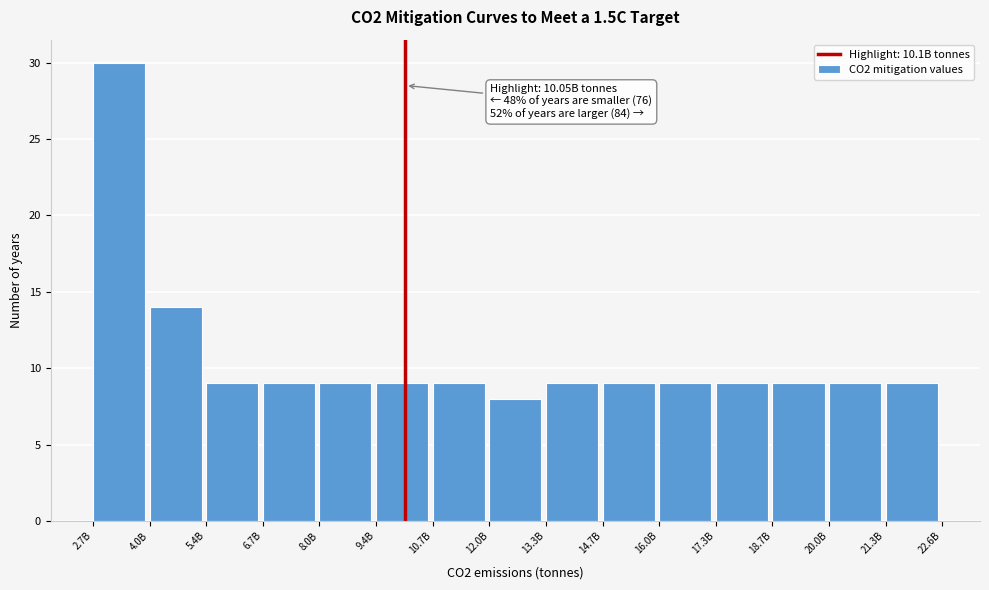

Reading left to right, list all the values displayed in this chart.

2.7B=30	4.0B=14	5.4B=9	6.7B=9	8.0B=9	9.4B=9	10.7B=9	12.0B=8	13.3B=9	14.7B=9	16.0B=9	17.3B=9	18.7B=9	20.0B=9	21.3B=9